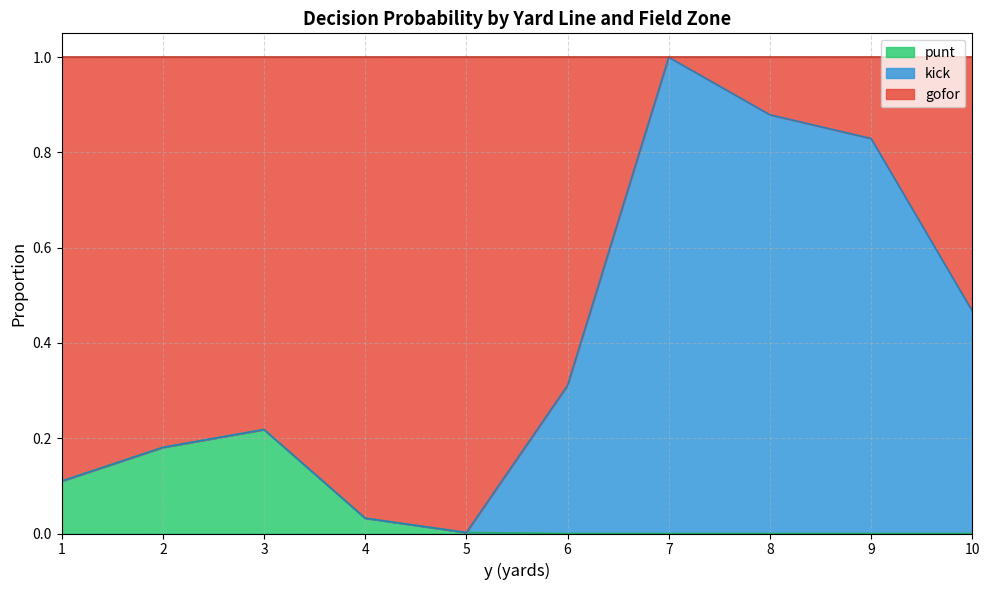

True or false: punt has a value of -0.5 at 9.

False